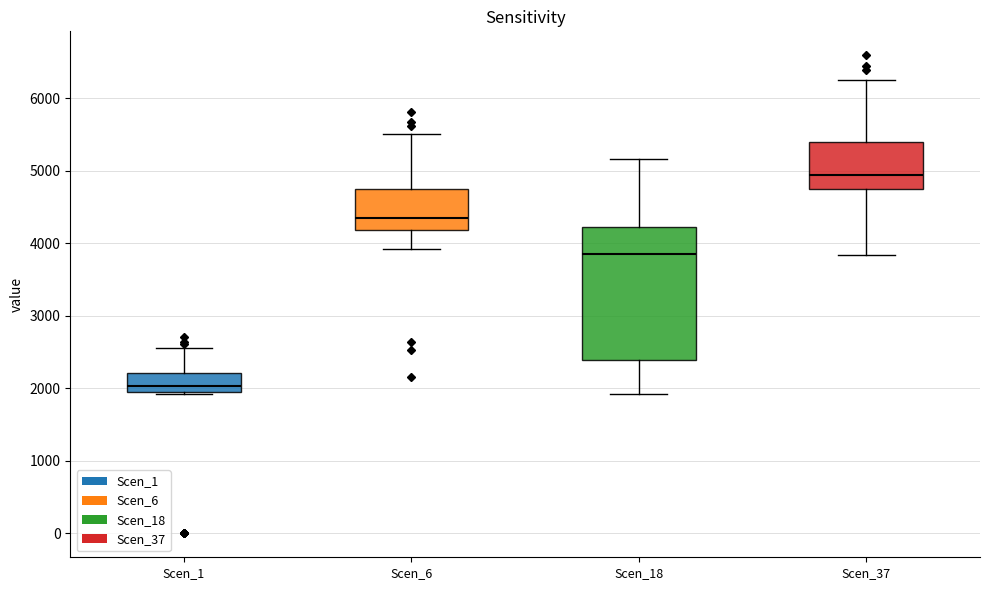

Reading left to right, transcribe this box plot: for each box, give where its median line is, the range the box spans, and where its two whiskers end, as read against the y-axis. The values are not printed on the chart, so give them approximately, as read against the axis.

Scen_1: median 2000, box 1900 to 2200, whiskers 1900 to 2600
Scen_6: median 4400, box 4200 to 4800, whiskers 3900 to 5500
Scen_18: median 3900, box 2400 to 4200, whiskers 1900 to 5200
Scen_37: median 4900, box 4800 to 5400, whiskers 3800 to 6300